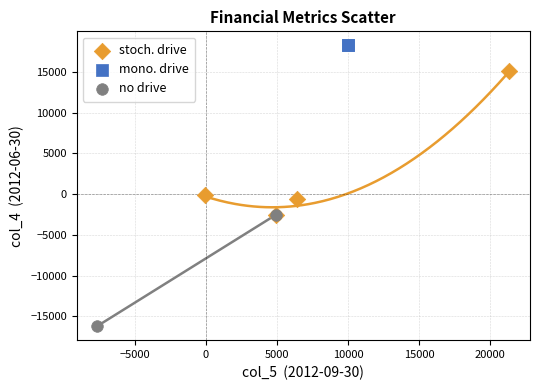

What are all the series names shown in the legend?

stoch. drive, mono. drive, no drive